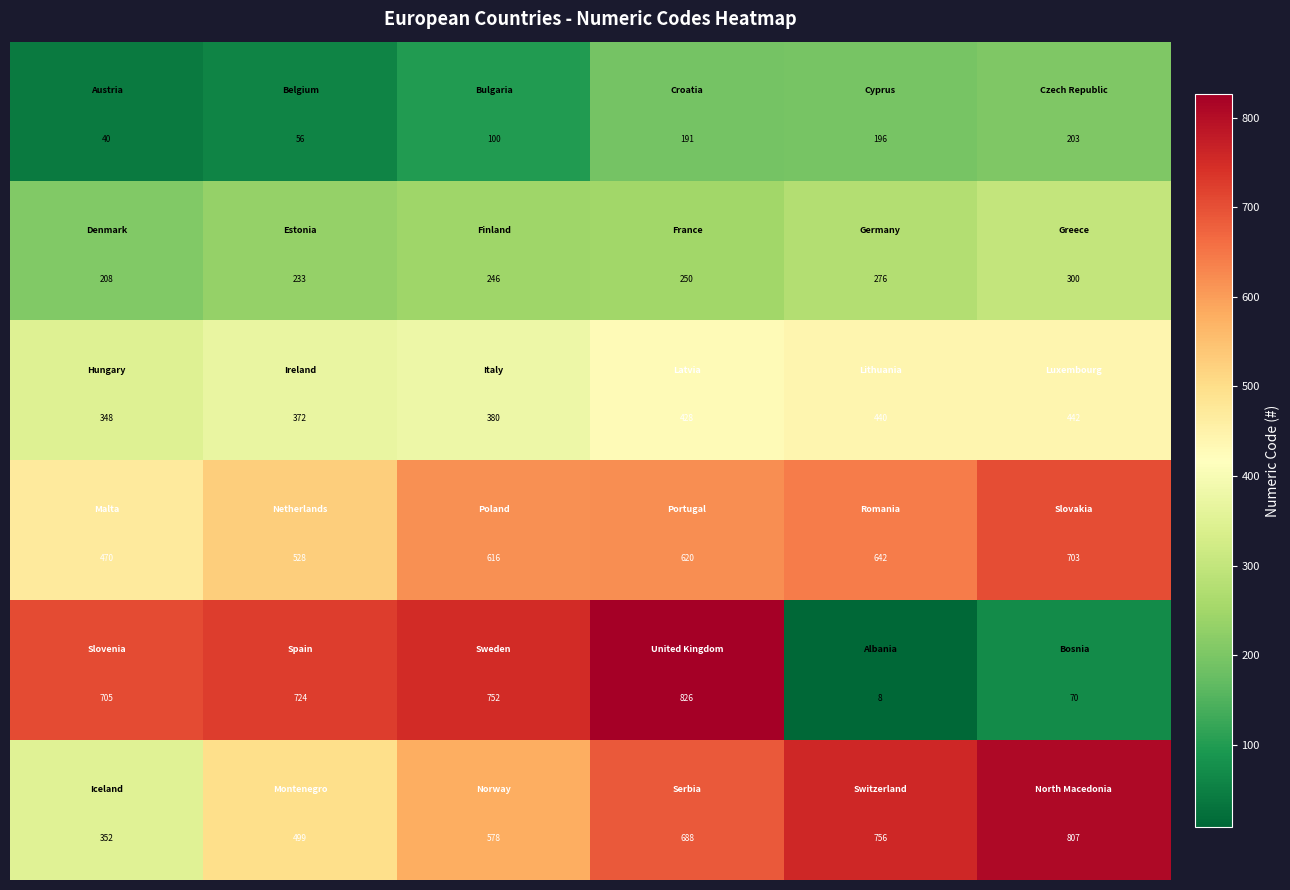

How many categories are shown in the chart?

6